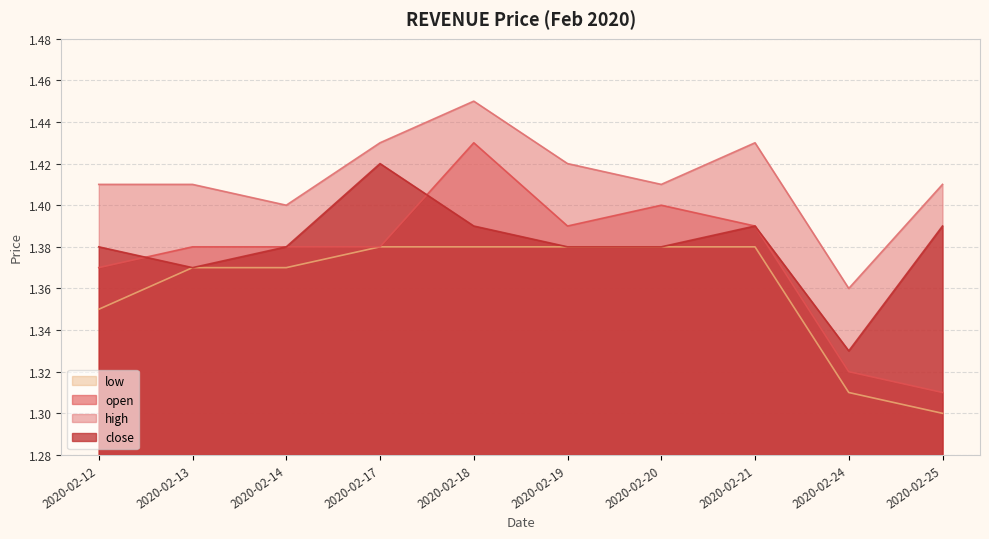

What is the sum of all high values?

14.1